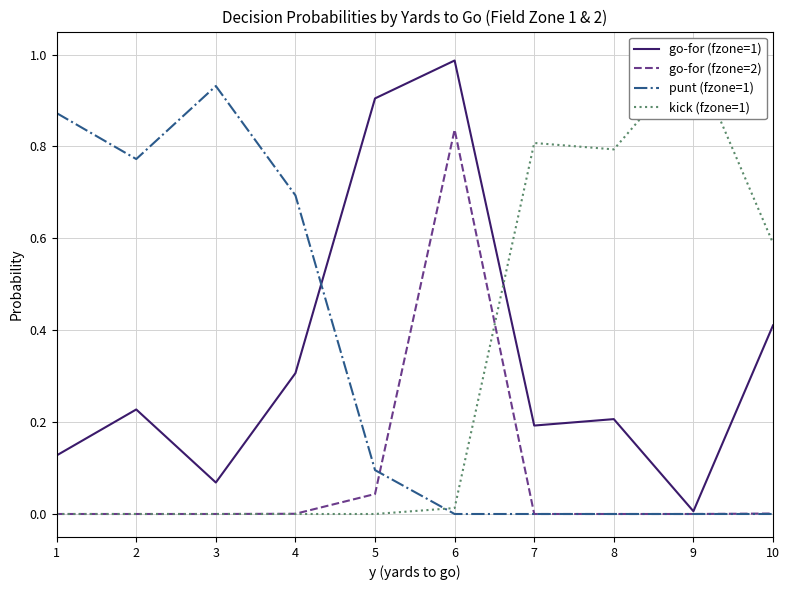

Rank the series by their maximum value, from lowest to highest.

go-for (fzone=2), punt (fzone=1), go-for (fzone=1), kick (fzone=1)